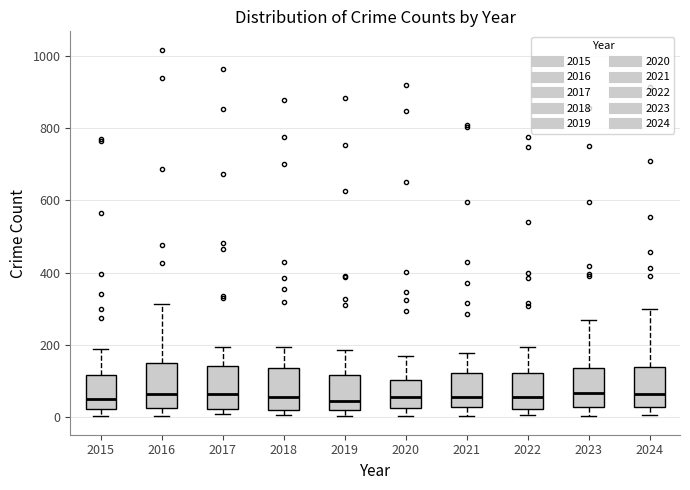

Where does the upper whisker of the box at x = 2019 end on the y-axis? The values are not printed on the chart, so give them approximately, as read against the axis.

180